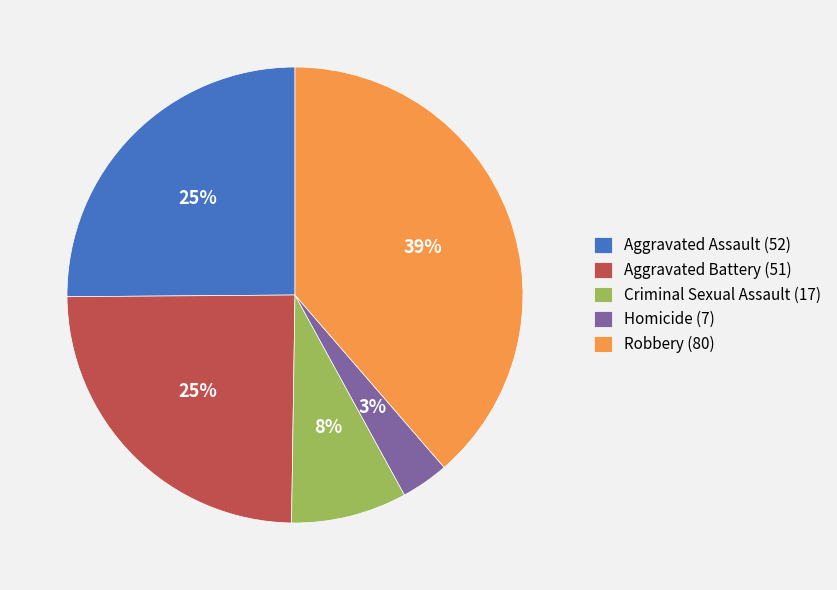

Which slice is the largest?

Robbery